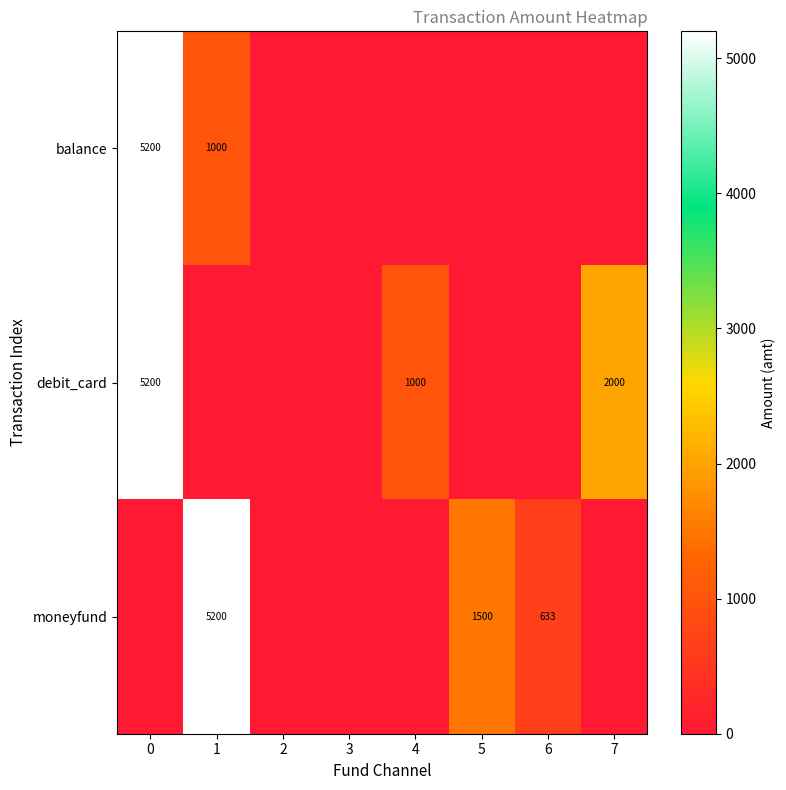

What is the spread (max minus min) of values at 7?

2000.0